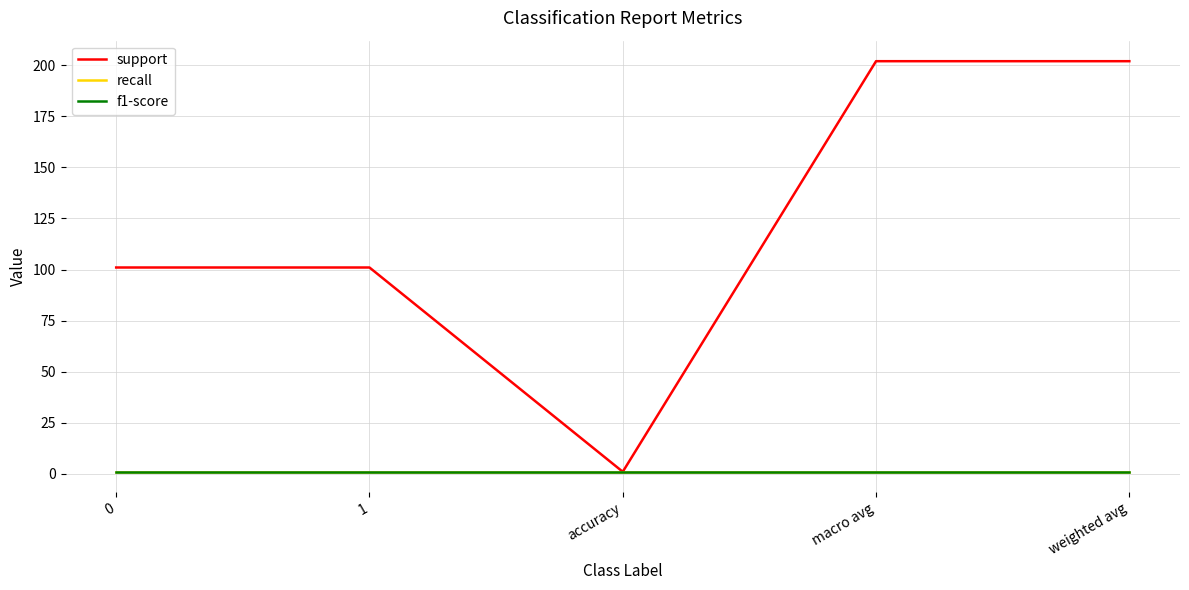

What is the value of the support point at the 1st from the left?

101